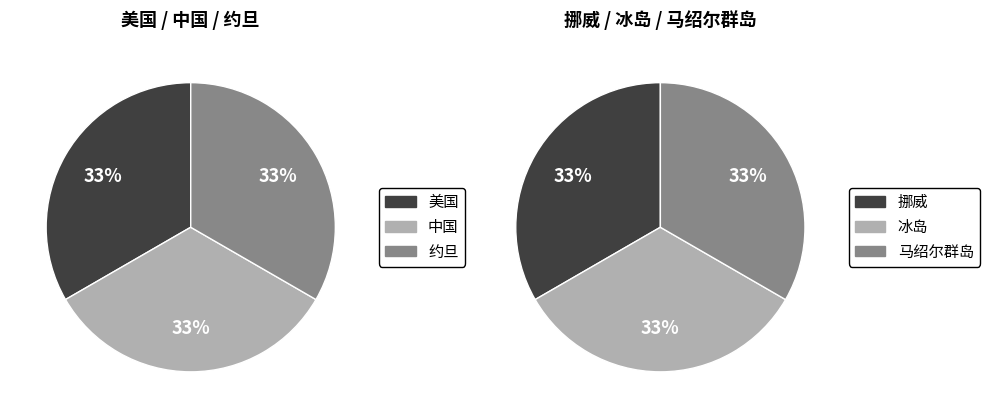

Rank the categories by value from highest to lowest.

挪威, 马绍尔群岛, 冰岛, 美国, 中国, 约旦